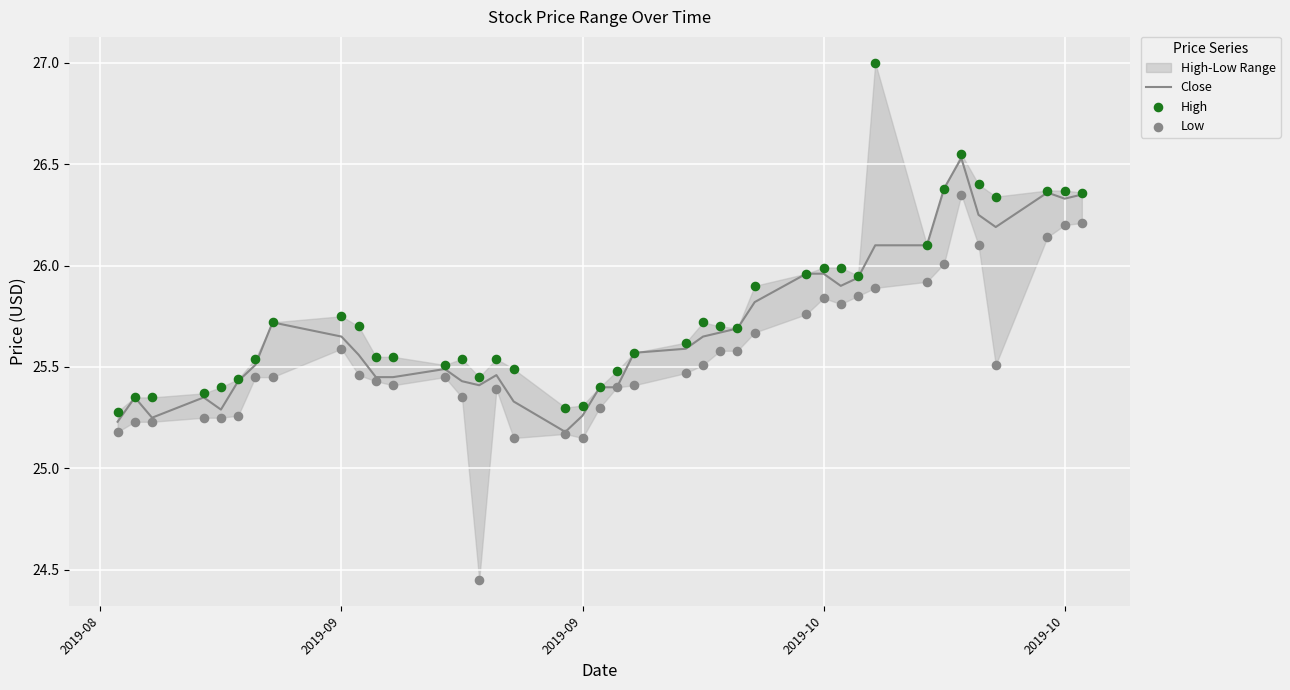

What are all the series names shown in the legend?

Close, High, Low